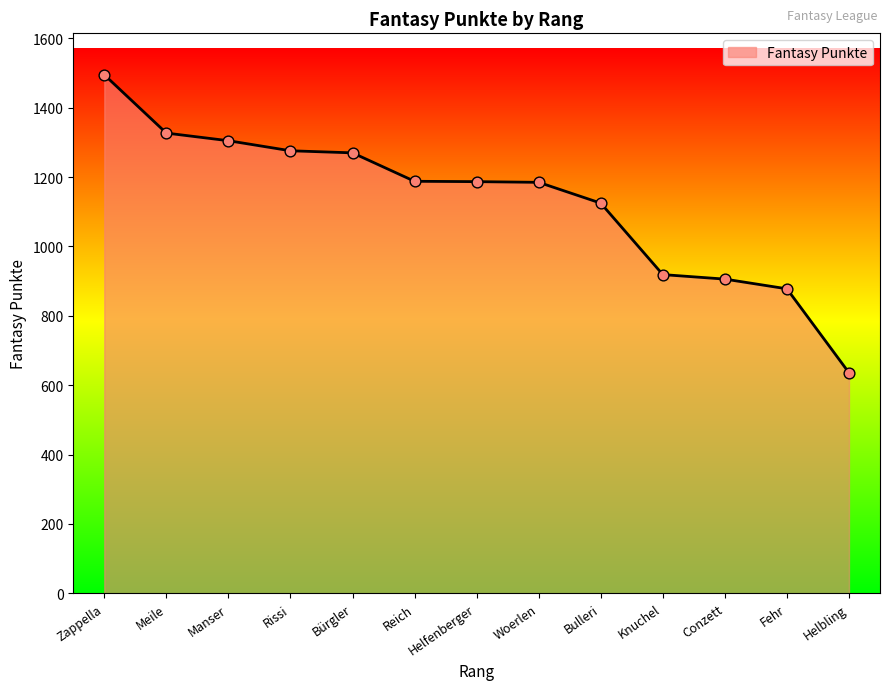

What is the change in value from Rissi to Knuchel?

-357